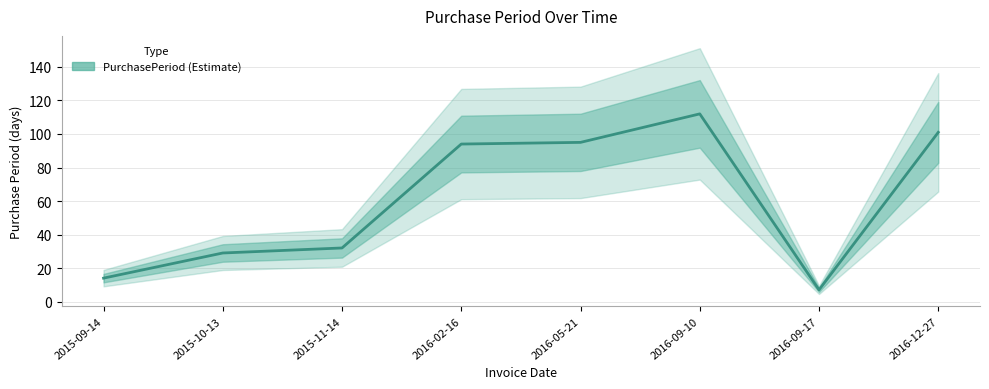

Rank the categories by value from lowest to highest.

2016-09-17, 2015-09-14, 2015-10-13, 2015-11-14, 2016-02-16, 2016-05-21, 2016-12-27, 2016-09-10